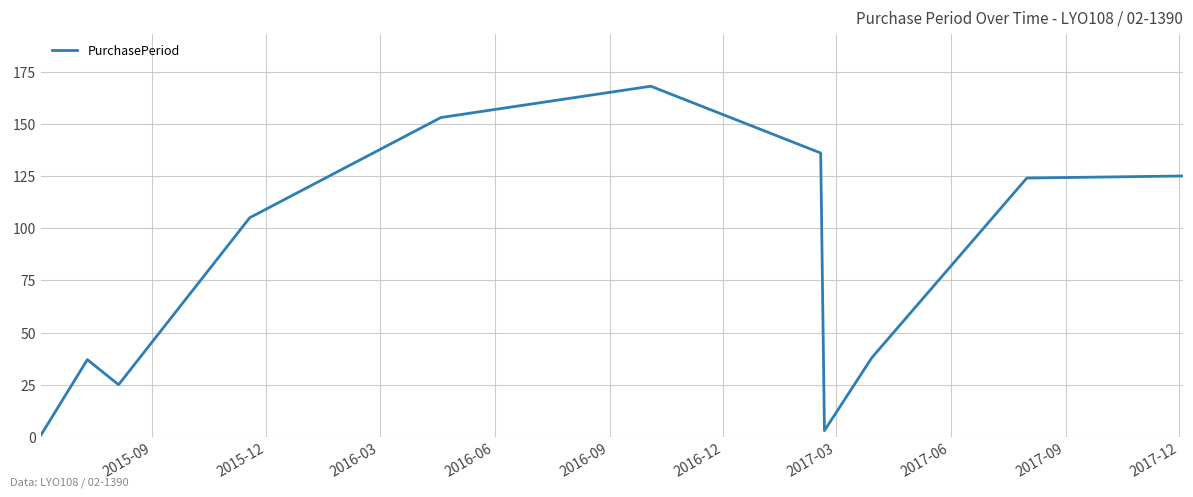

What is the difference between the maximum and minimum values?

167